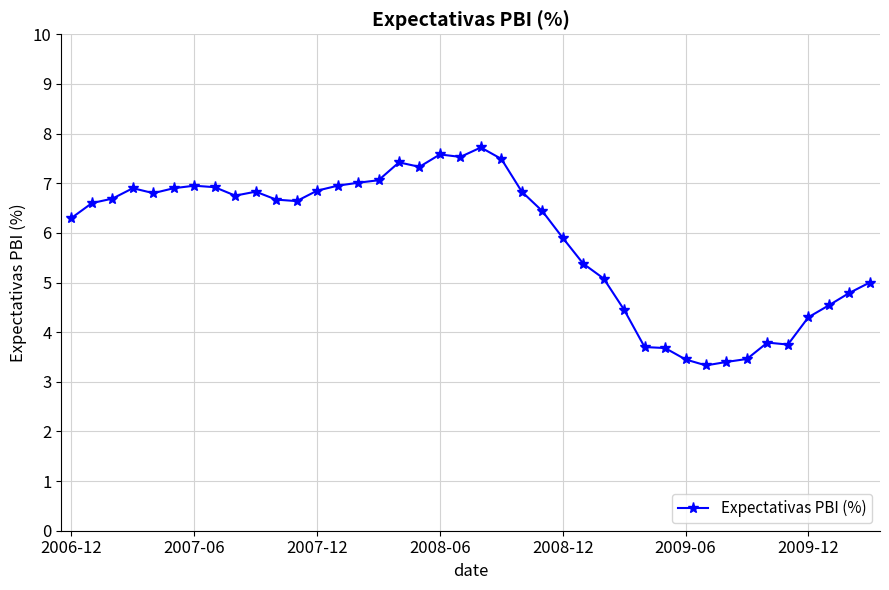

What is the difference between the maximum and second lowest values?

4.3